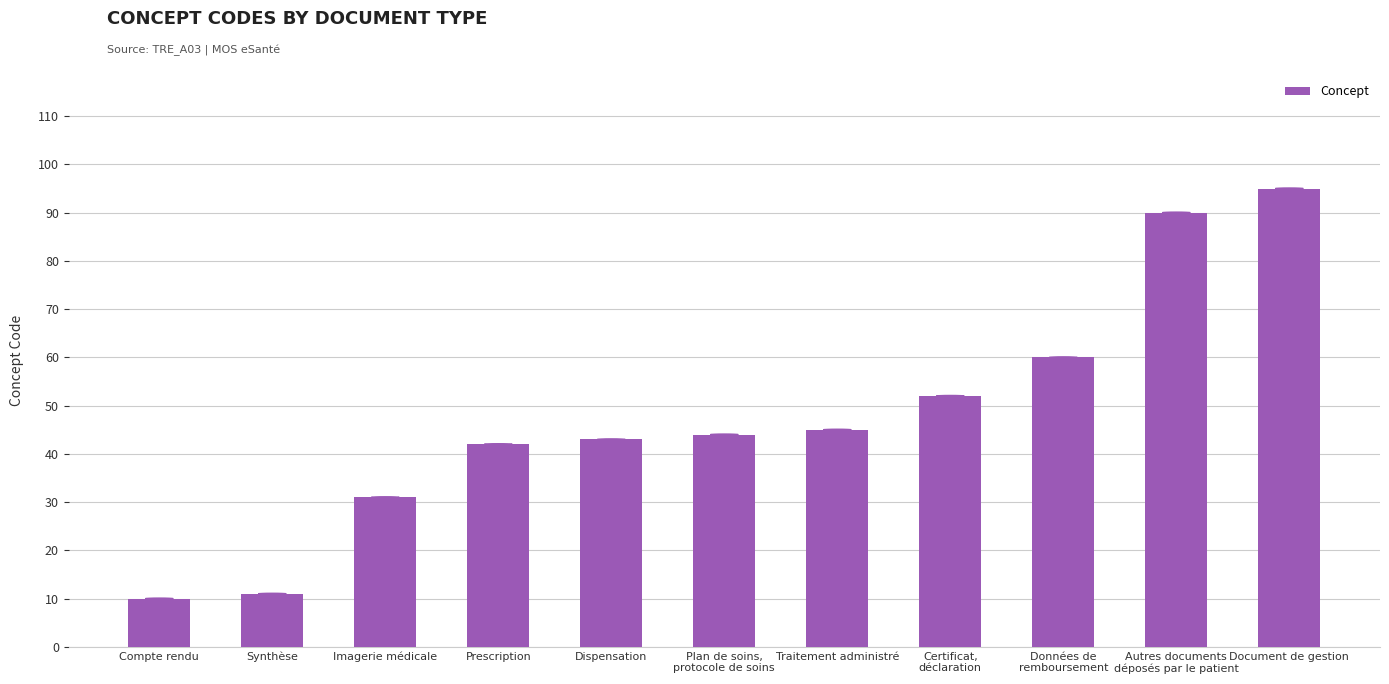

True or false: the data shows 71 at Traitement administré.

False